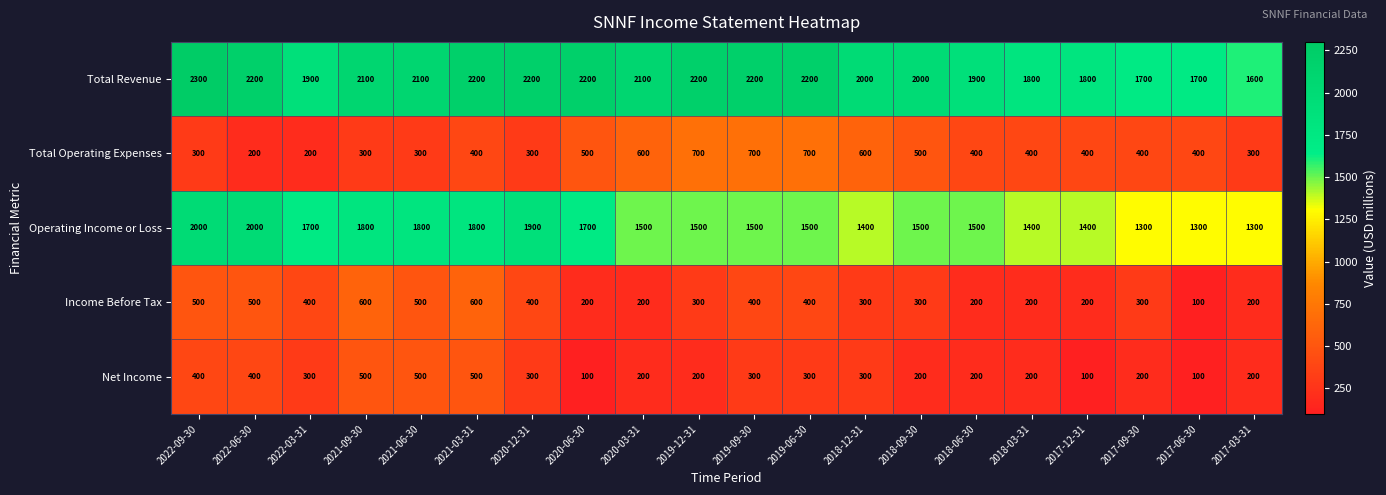

What is the difference between the highest and lowest values at 2018-03-31?

1600